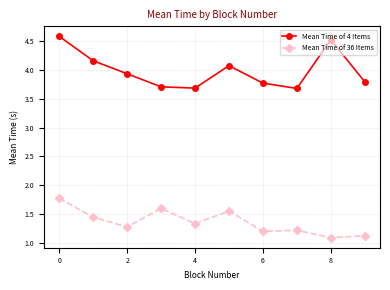

Count the number of data series in this chart.

2